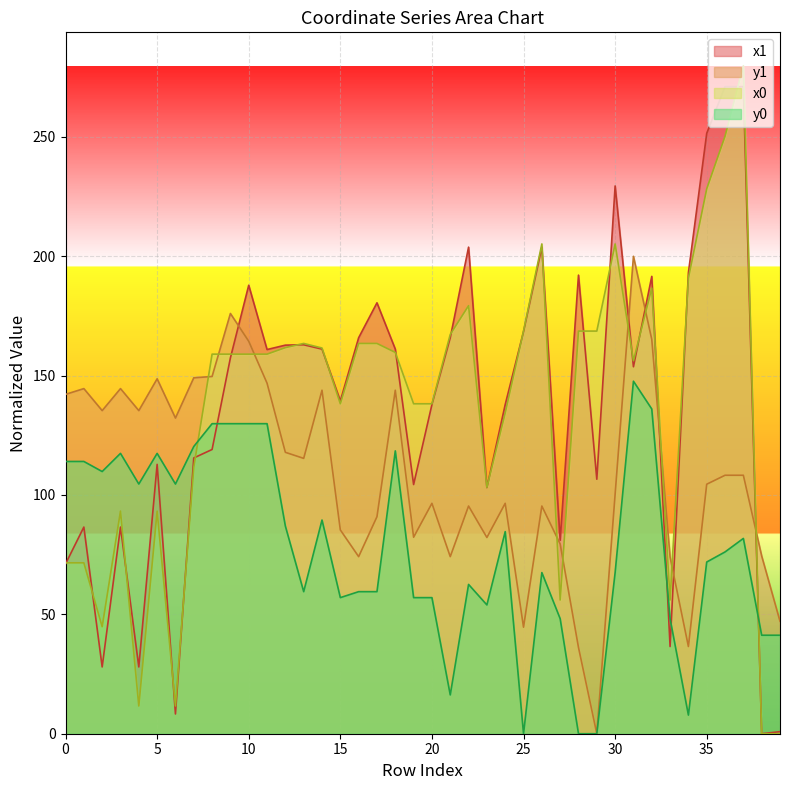

What is the difference between the highest and lowest values at 34?

185.3